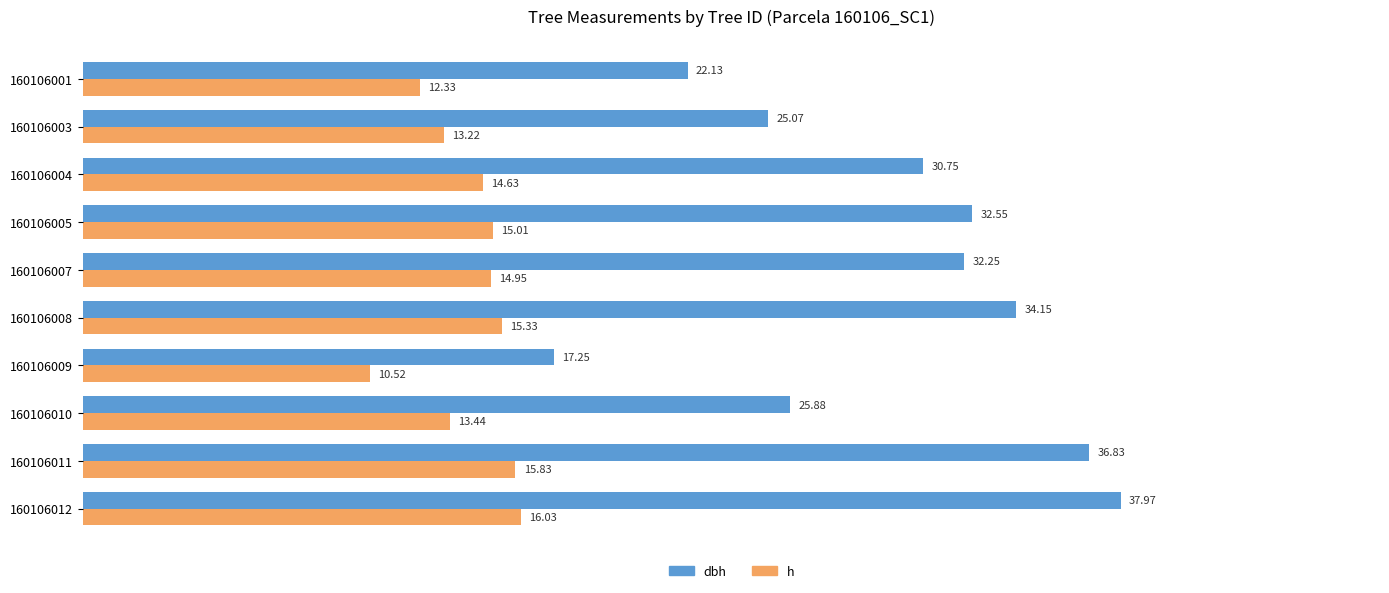

What is the difference between the h values at 160106009 and 160106003?

2.7